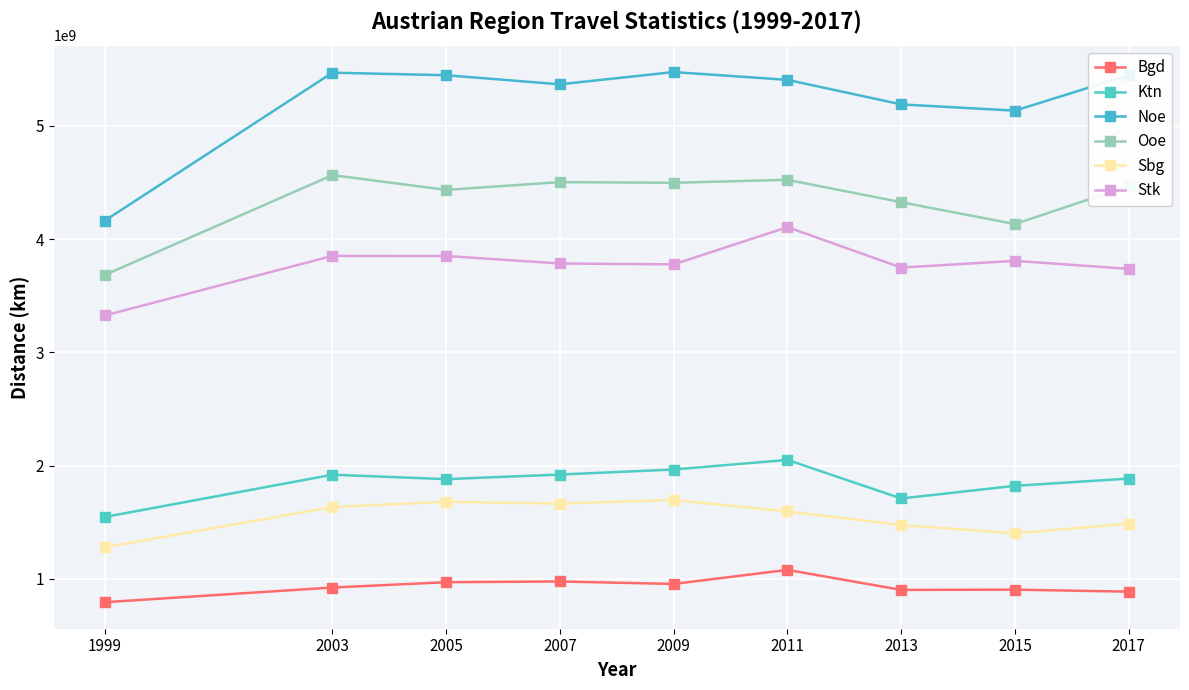

At which category does Stk reach its first local peak?

2003